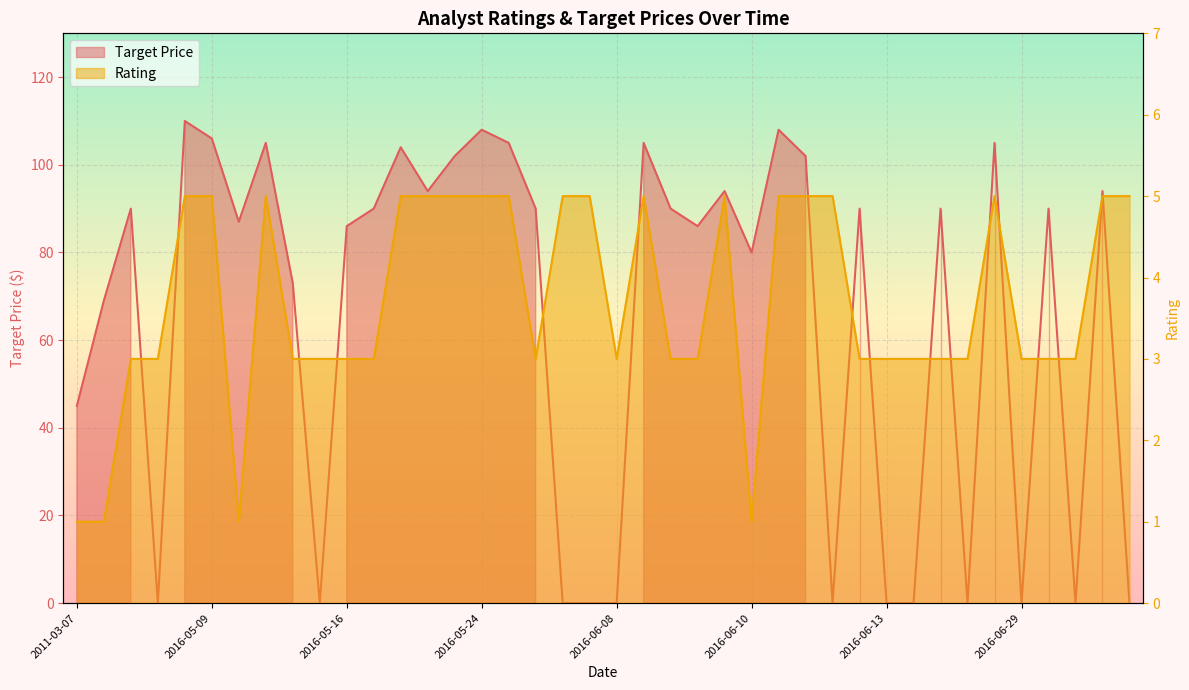

What is the maximum value for Target Price?

110